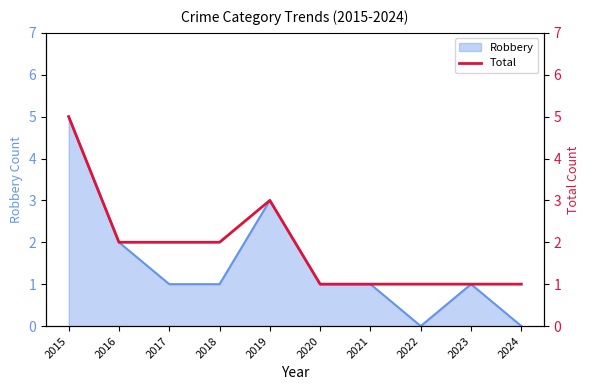

Does the chart have visible grid lines?

No